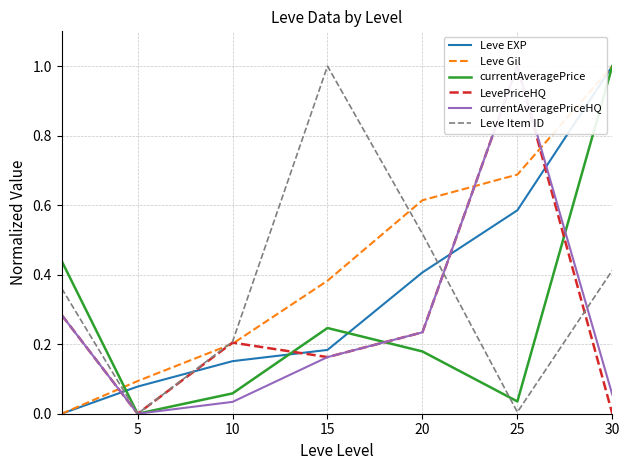

Is it true that LevePriceHQ equals 0.1 at 10?

False